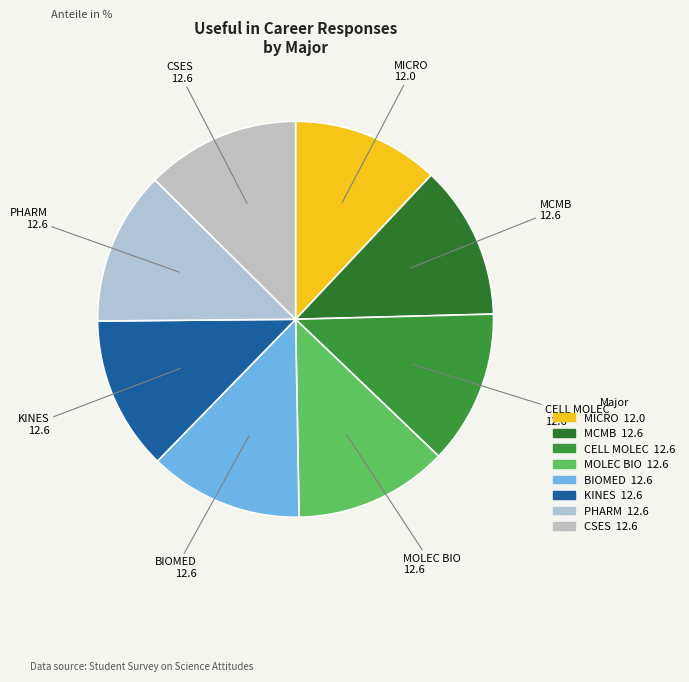

Count the number of slices in the pie.

8